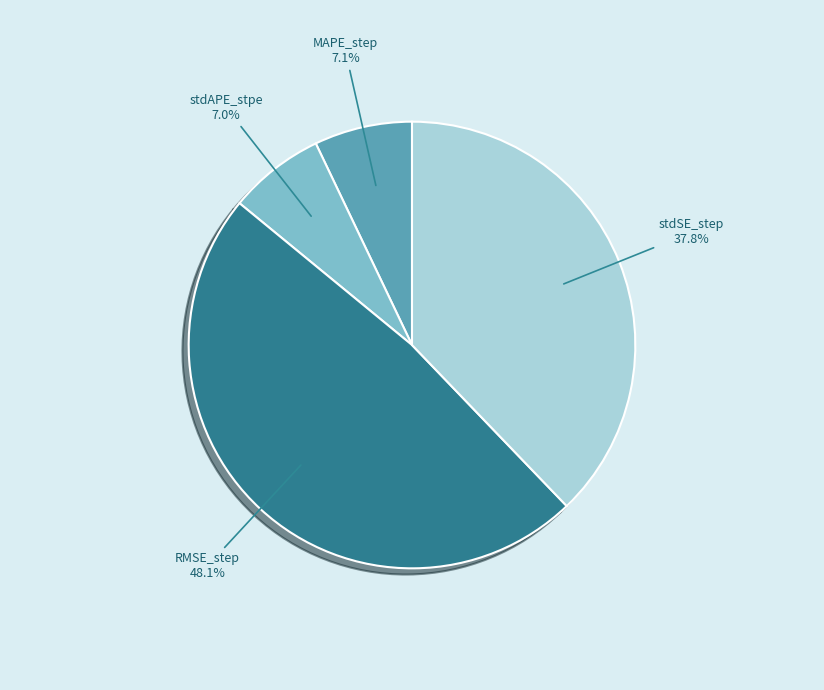

To the nearest percent, what is the difference between the stdAPE_stpe and stdSE_step slice percentages?

31%